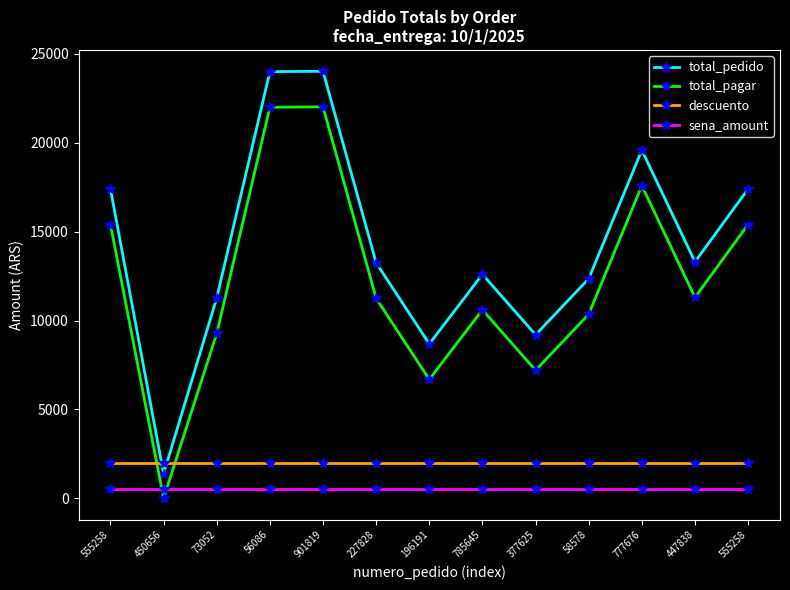

What is the label of the 12th point from the right?

450656